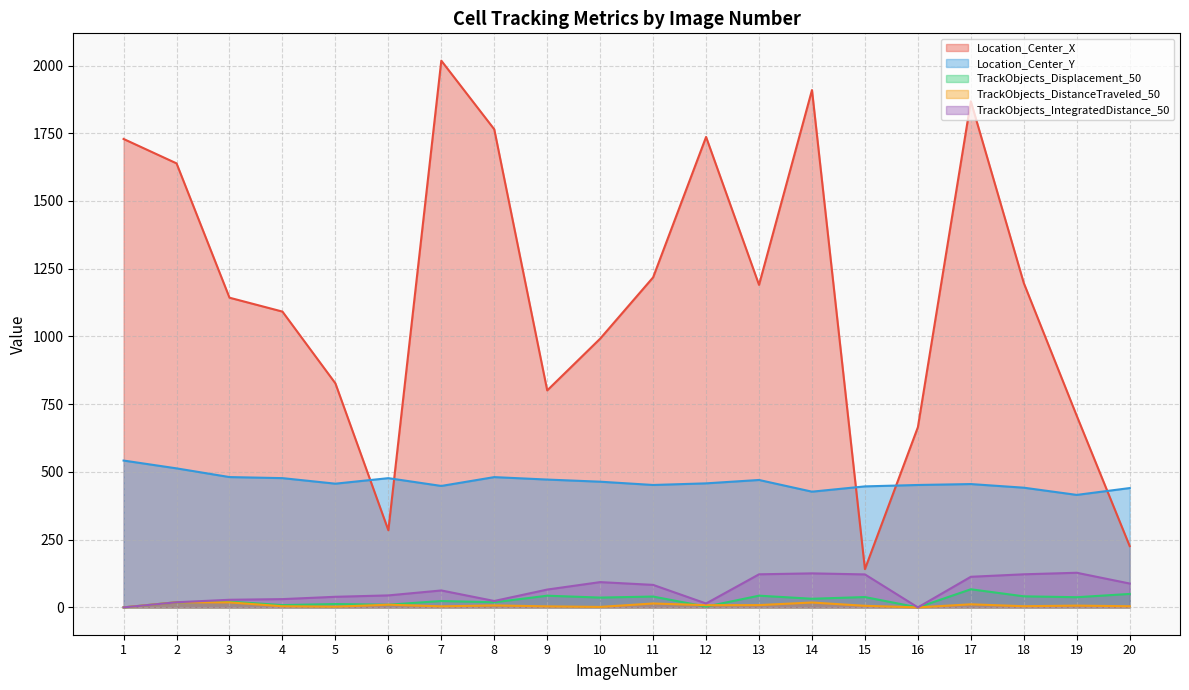

At which category is the sum across all series the highest?

7